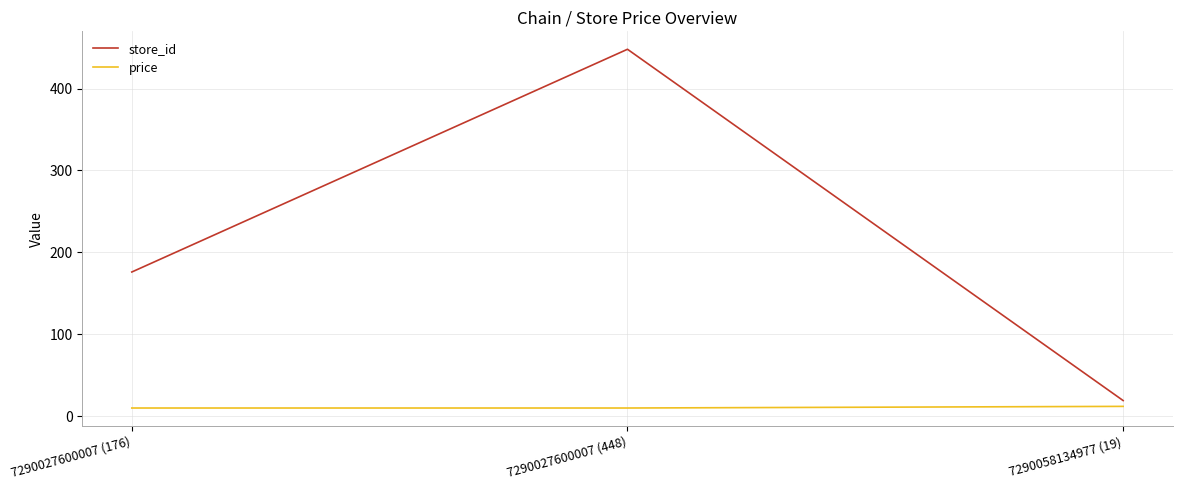

Rank the categories by store_id value from lowest to highest.

7290058134977 (19), 7290027600007 (176), 7290027600007 (448)